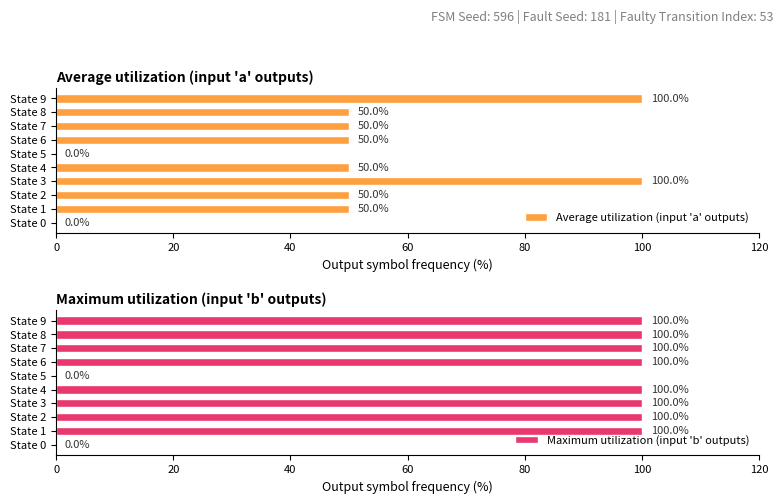

Is it true that Average utilization (input 'a' outputs) equals 19 at State 7?

False